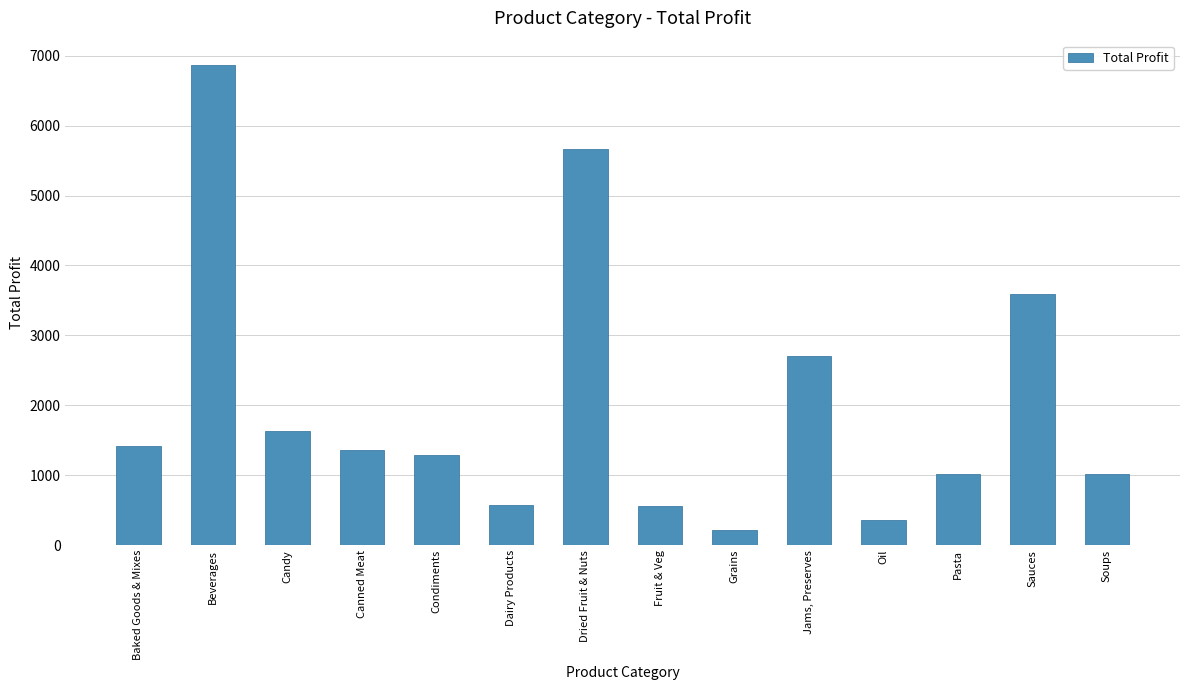

Rank the categories by value from lowest to highest.

Grains, Oil, Fruit & Veg, Dairy Products, Pasta, Soups, Condiments, Canned Meat, Baked Goods & Mixes, Candy, Jams, Preserves, Sauces, Dried Fruit & Nuts, Beverages